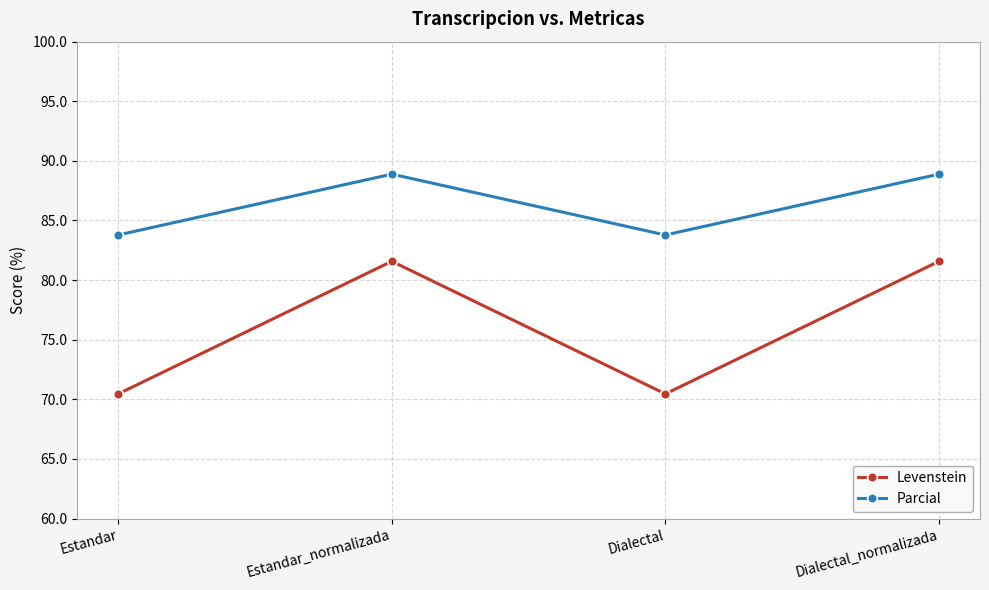

Reading left to right, transcribe all the data shown in this chart.

Levenstein: 70.5	81.6	70.5	81.6
Parcial: 83.8	88.9	83.8	88.9